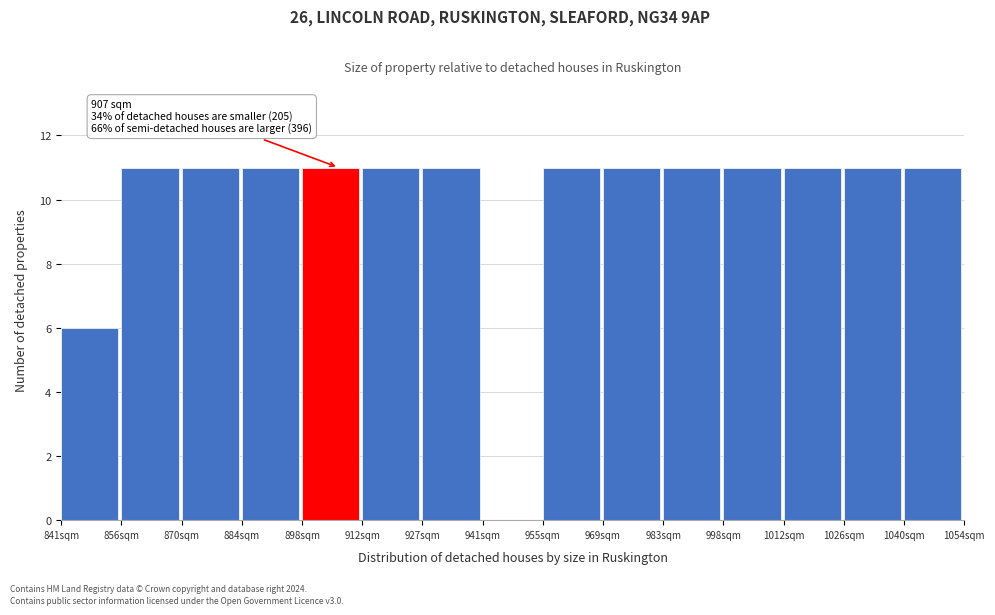

Reading left to right, list all the values displayed in this chart.

841sqm=6	856sqm=11	870sqm=11	884sqm=11	898sqm=11	912sqm=11	927sqm=11	941sqm=0	955sqm=11	969sqm=11	983sqm=11	998sqm=11	1012sqm=11	1026sqm=11	1040sqm=11